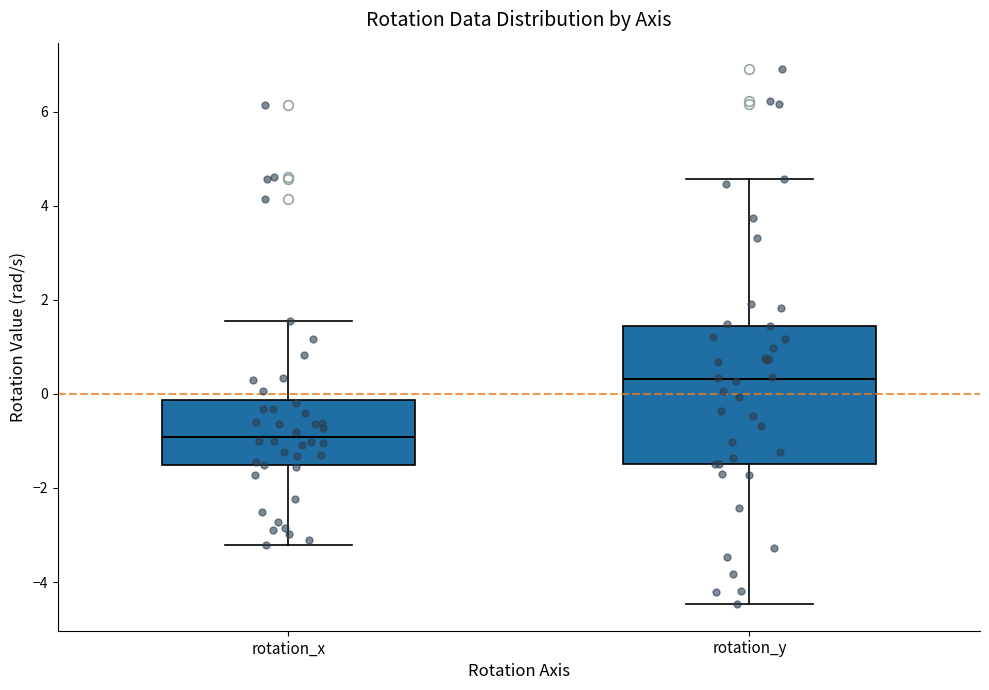

Reading left to right, transcribe this box plot: for each box, give where its median line is, the range the box spans, and where its two whiskers end, as read against the y-axis. The values are not printed on the chart, so give them approximately, as read against the axis.

rotation_x: median -1.0, box -1.6 to -0.2, whiskers -3.2 to 1.6
rotation_y: median 0.4, box -1.4 to 1.4, whiskers -4.4 to 4.6